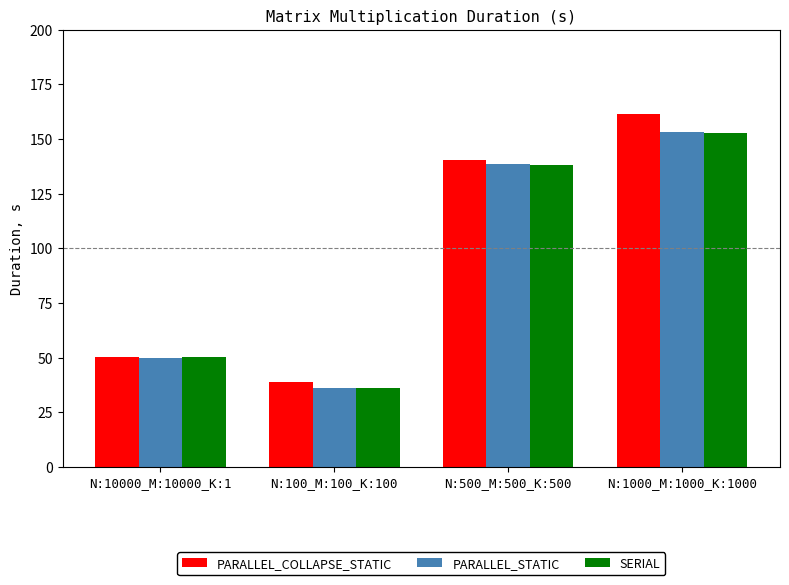

What is the value of the PARALLEL_COLLAPSE_STATIC bar at the 4th from the left?

161.4